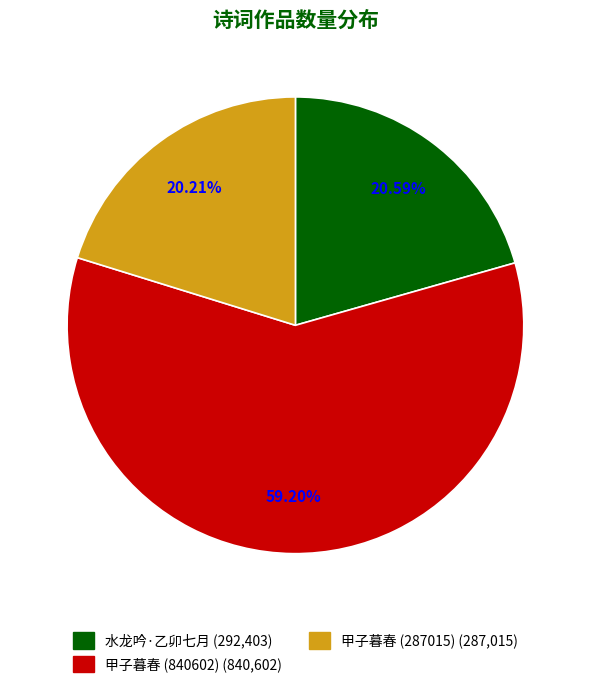

How many slices are in this pie chart?

3